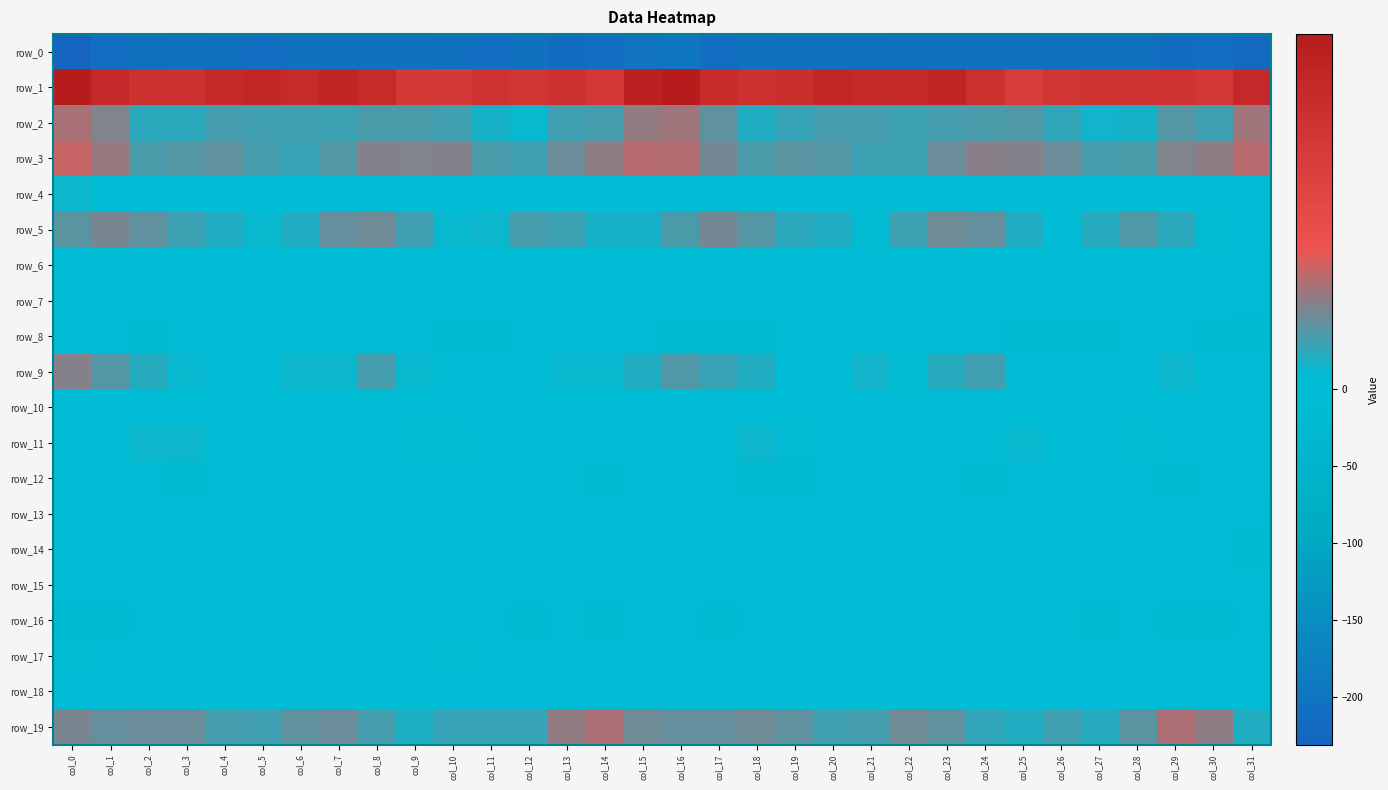

Is the value of row_0 at col_11 greater than the value of row_18 at col_6?

No